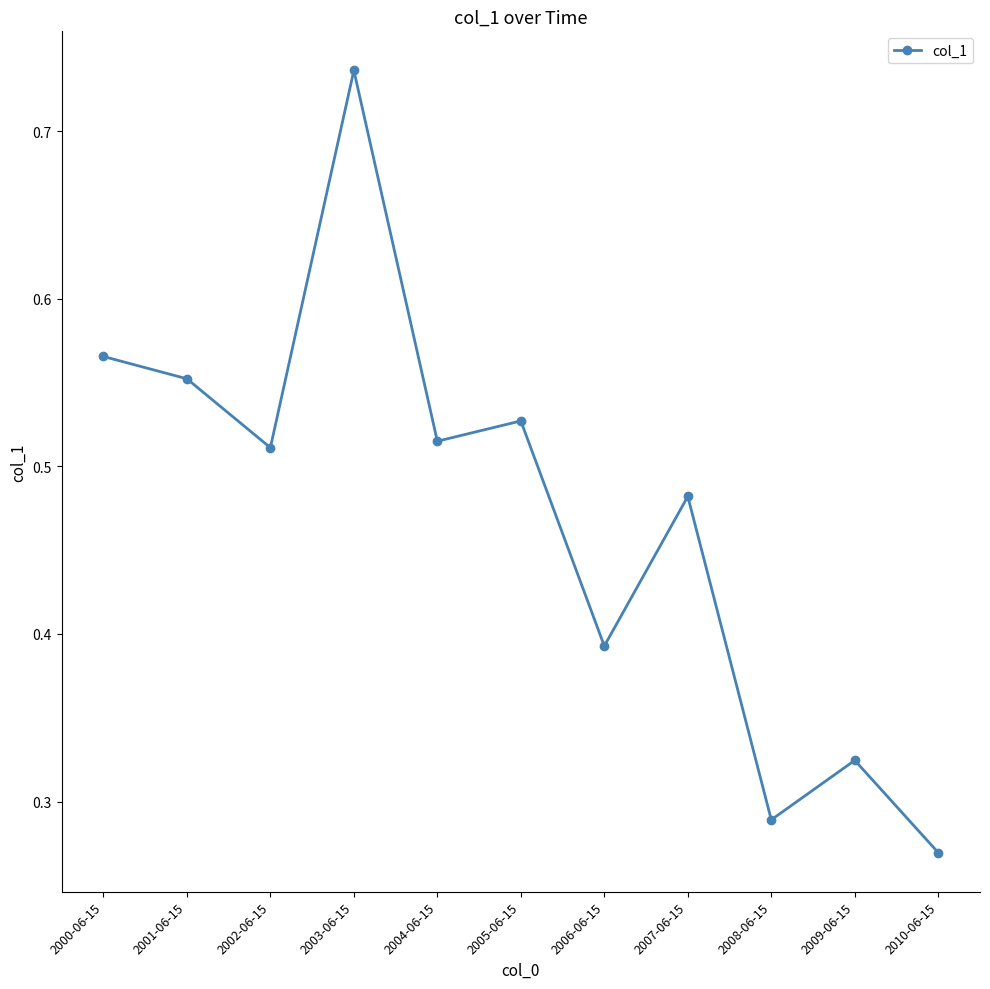

The value at 2008-06-15 is 0.2. True or false?

False